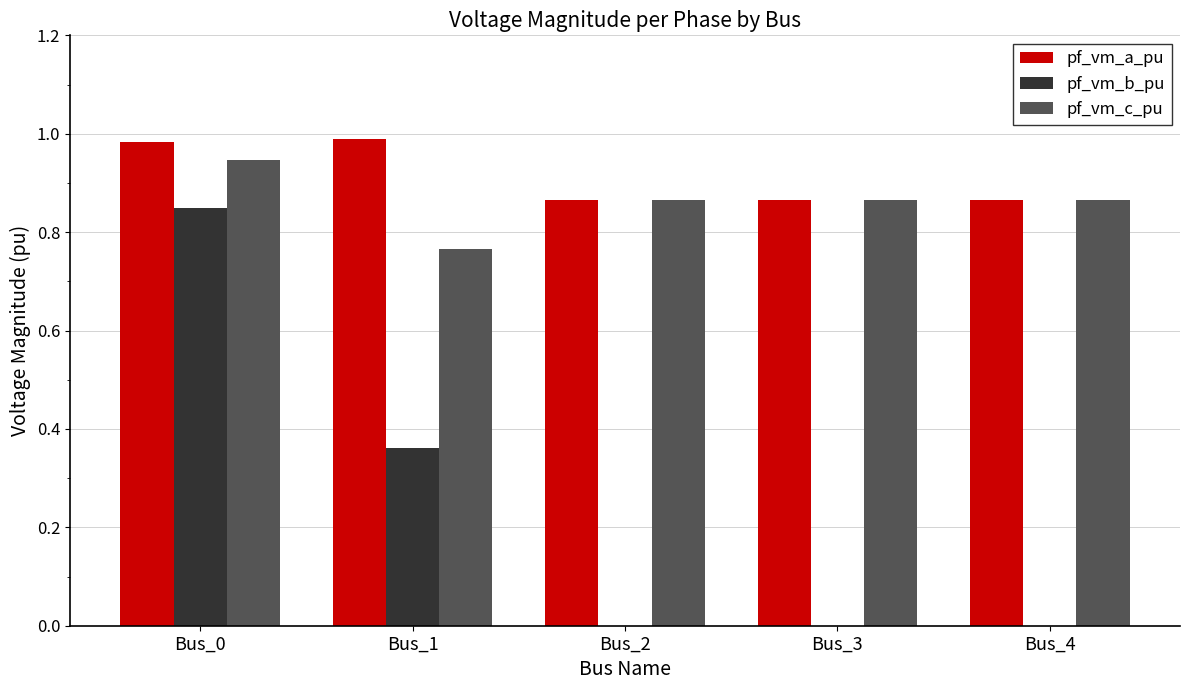

Are the bars horizontal?

No